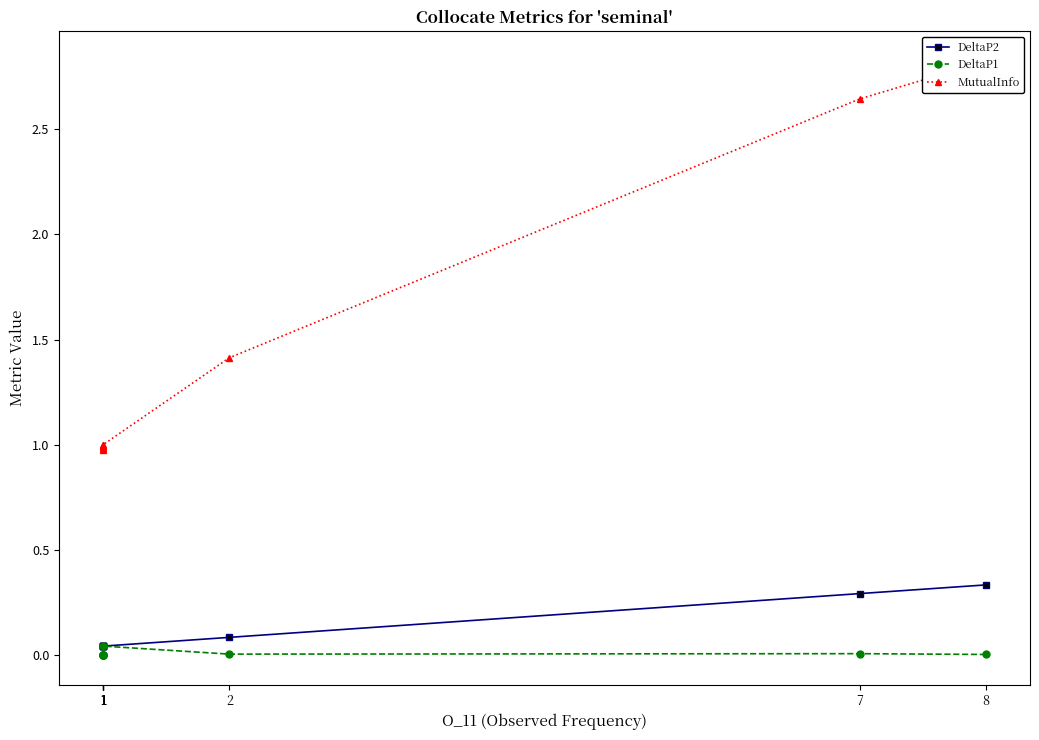

What is the sum of all DeltaP2 values?

1.0